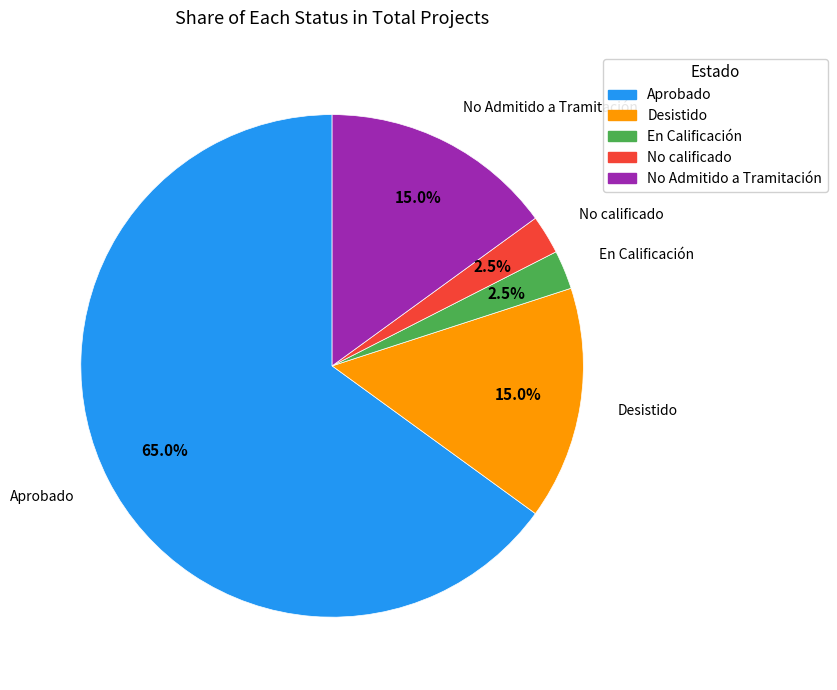

Is there any slice that represents more than half of the pie?

Yes